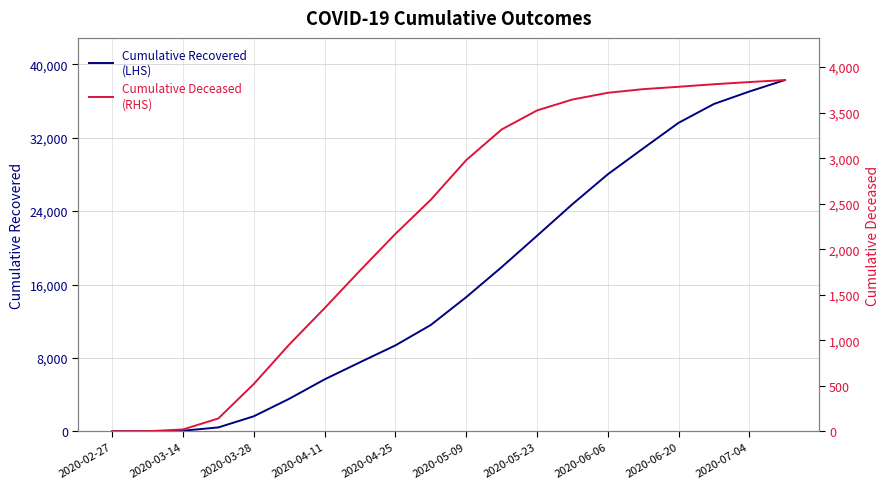

Read the cumulative_deceased value at 2020-06-20, to the nearest 10.

3780